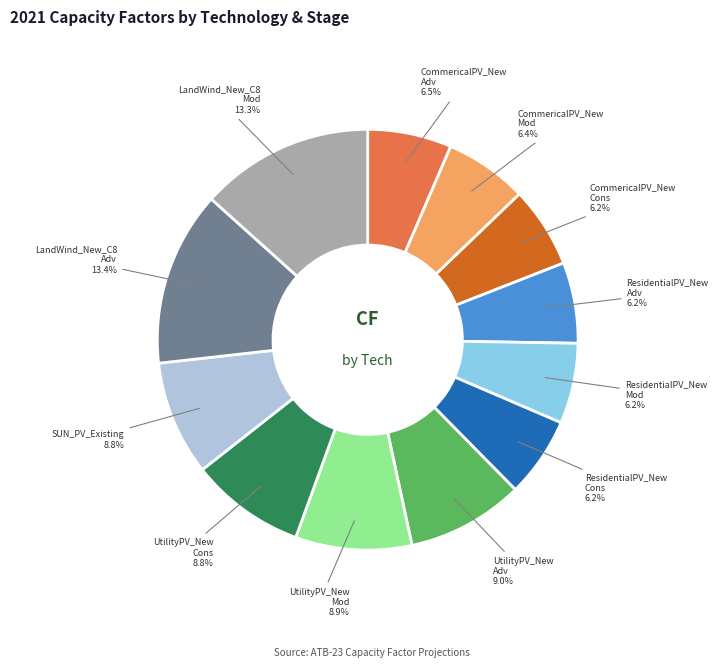

How many segments does this pie chart have?

12